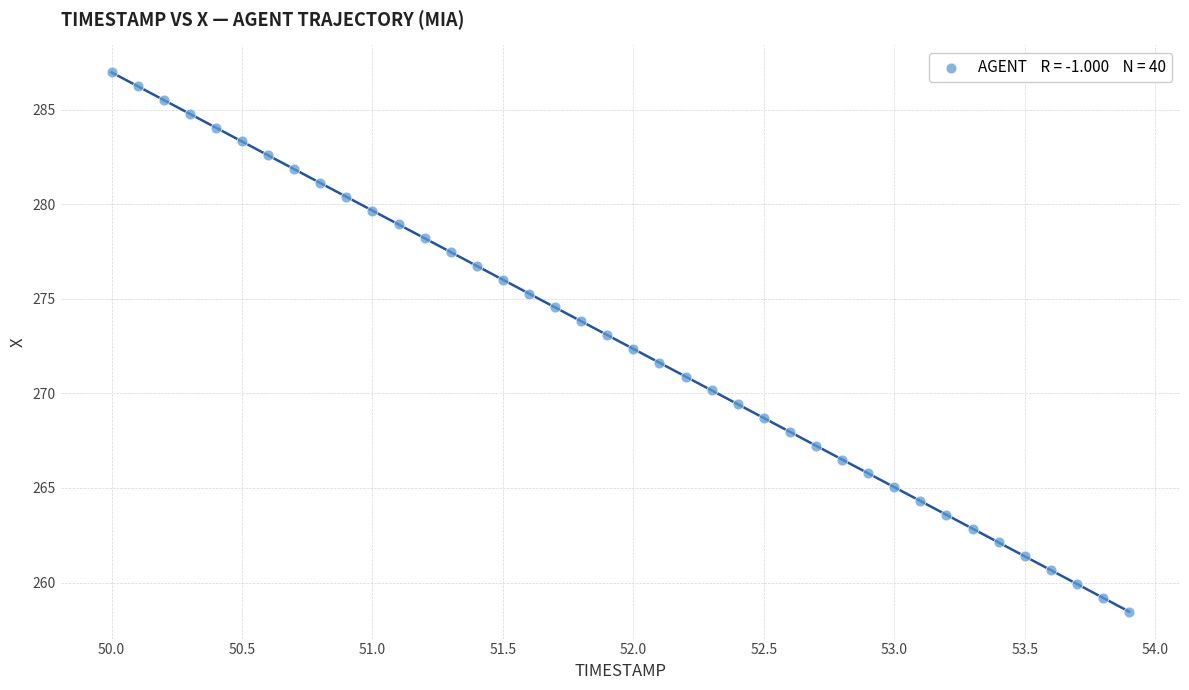

What is the range of Y values (max minus min)?

28.5